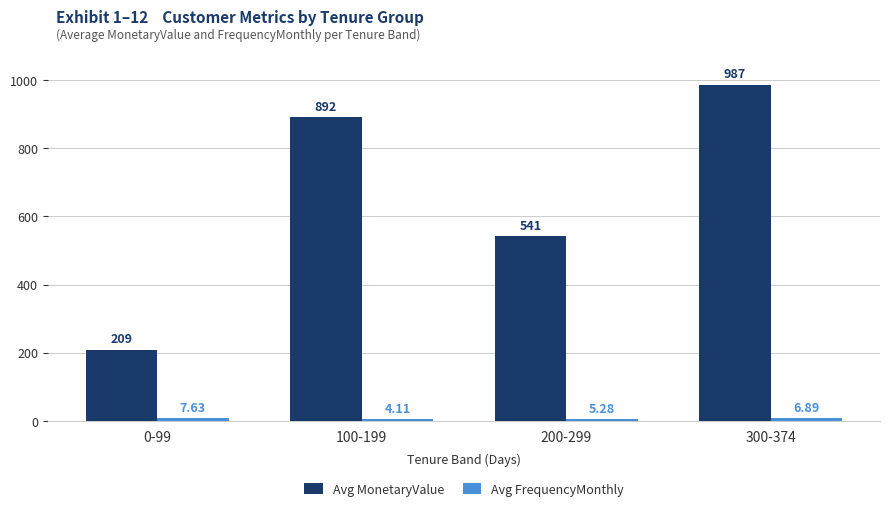

At which category is the sum across all series the highest?

300-374